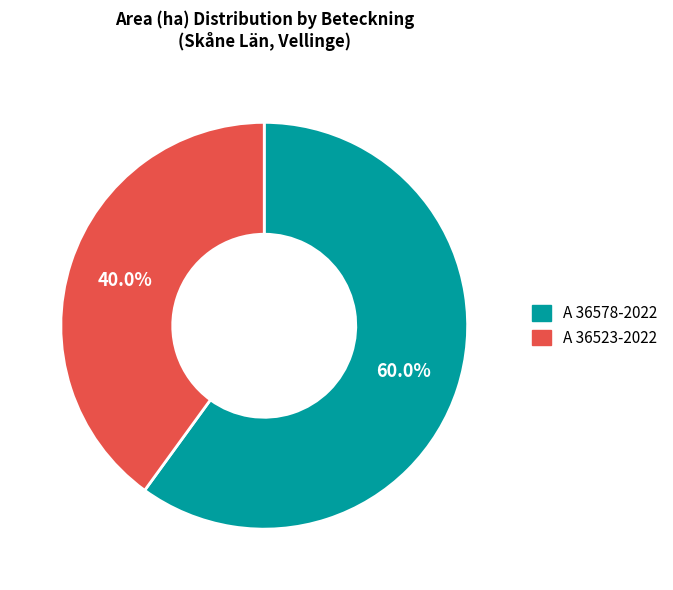

What is the smallest slice in the pie chart?

A 36523-2022